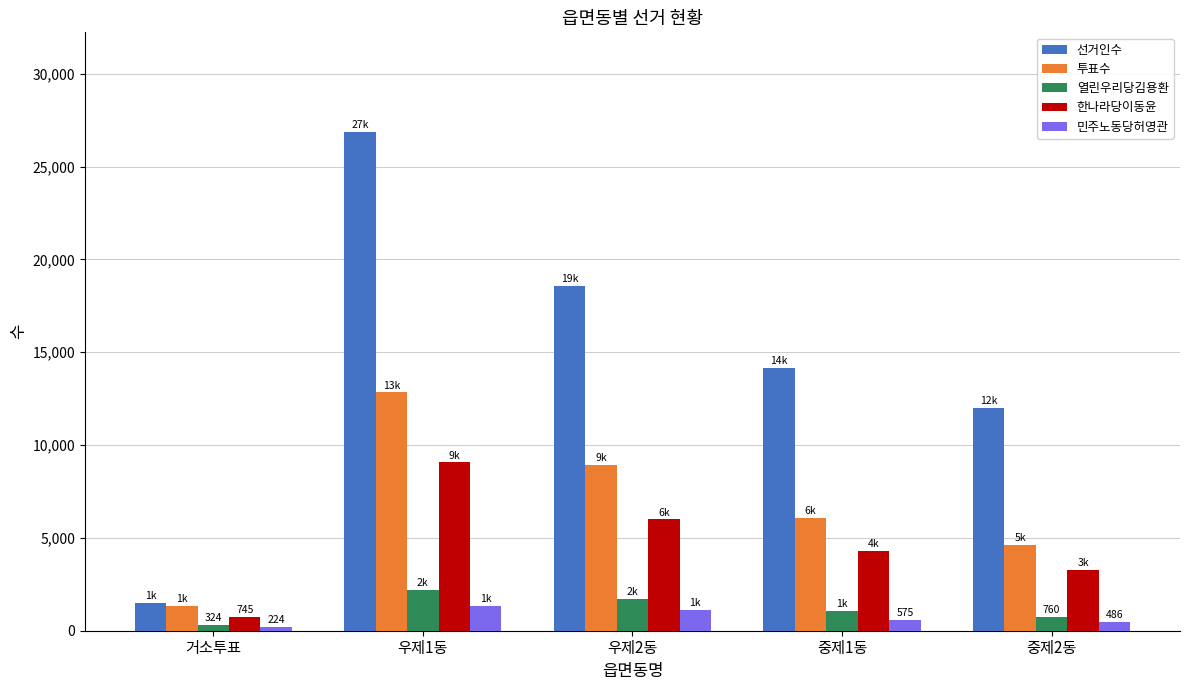

Are the bars grouped side by side (vs. stacked)?

Yes